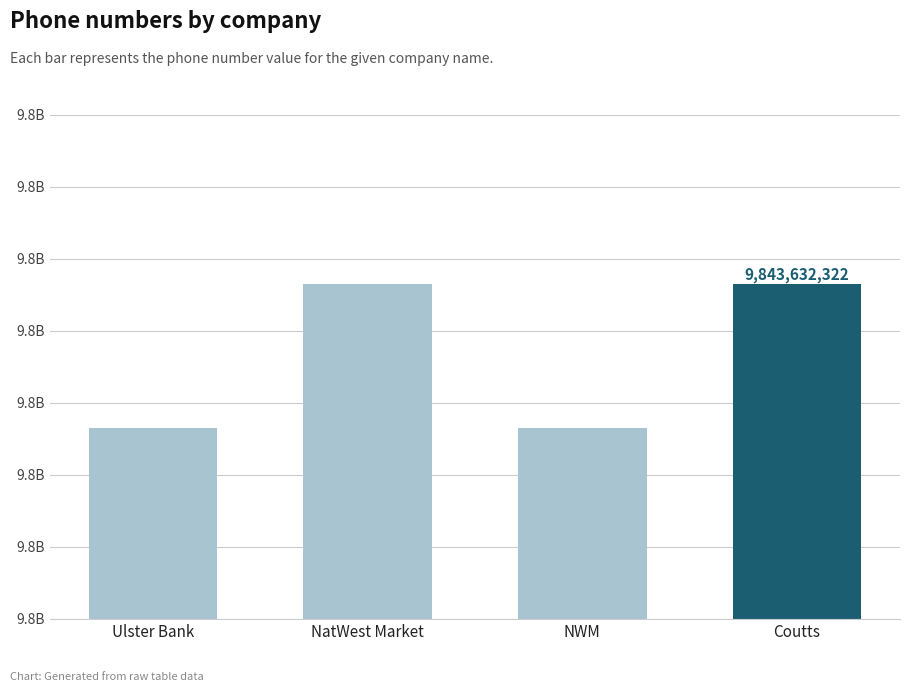

Does the chart contain any negative values?

No